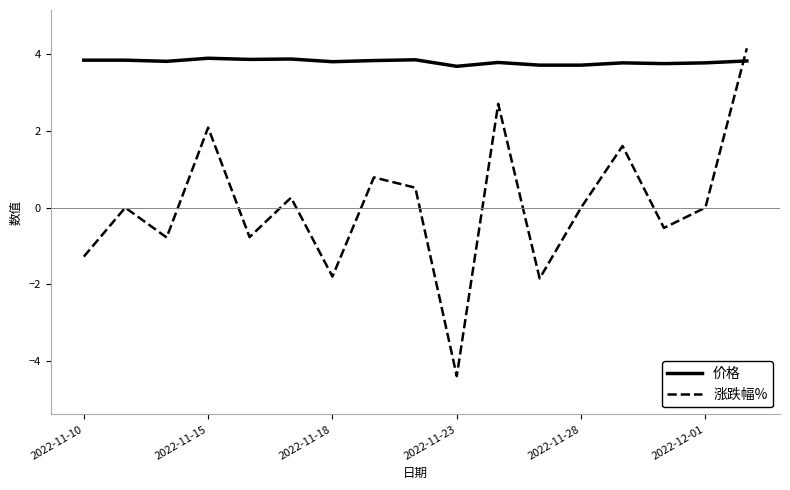

After their last crossing, which series has the higher values: 价格 or 涨跌幅%?

涨跌幅%